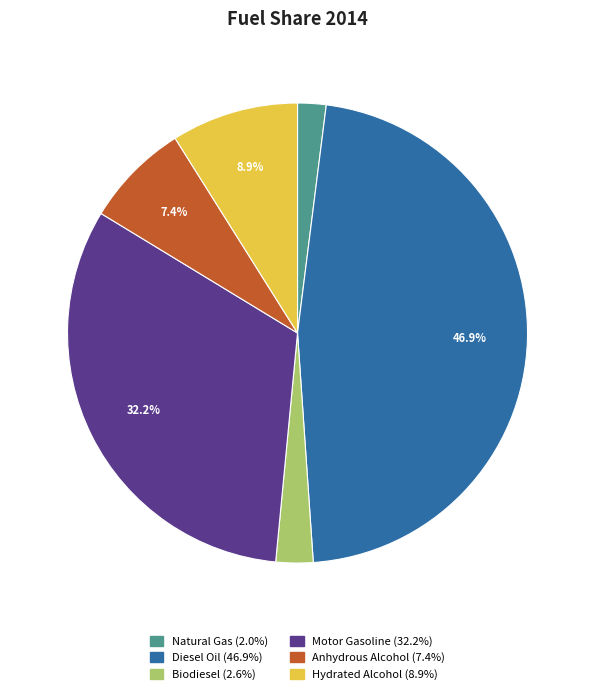

Is Hydrated Alcohol the majority of the pie?

No